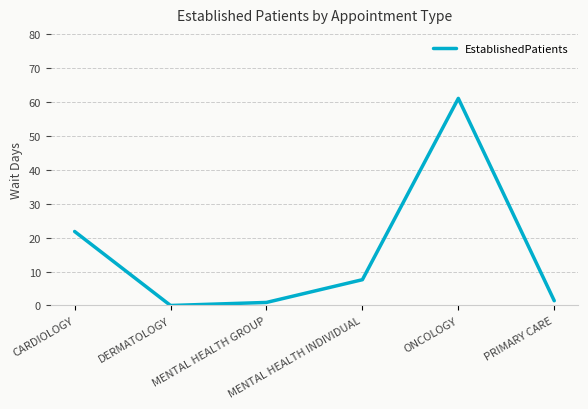

What position from the right is MENTAL HEALTH GROUP?

4